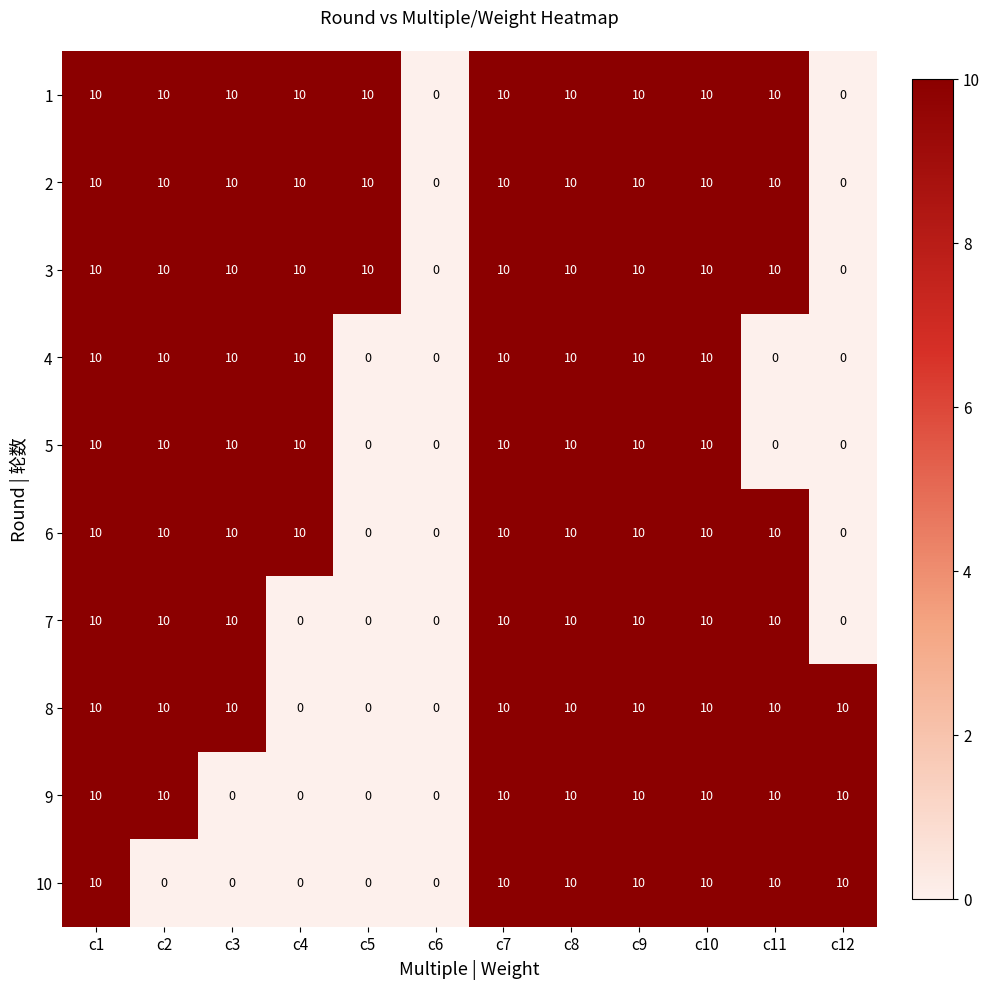

At how many categories does at least one series exceed 5?

11